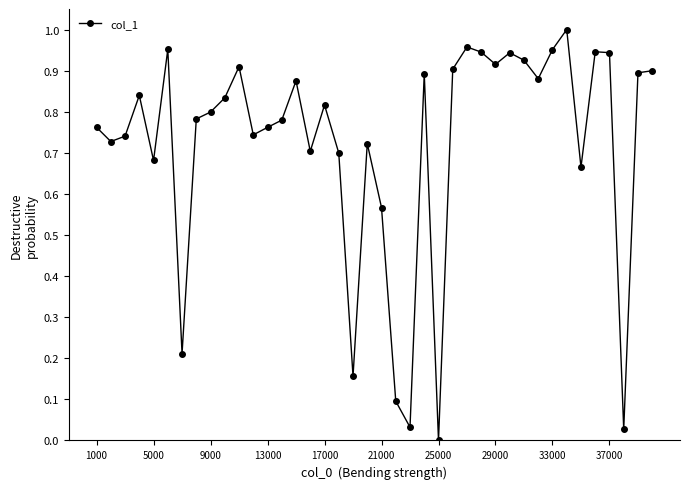

What is the sum of all values?

28.9